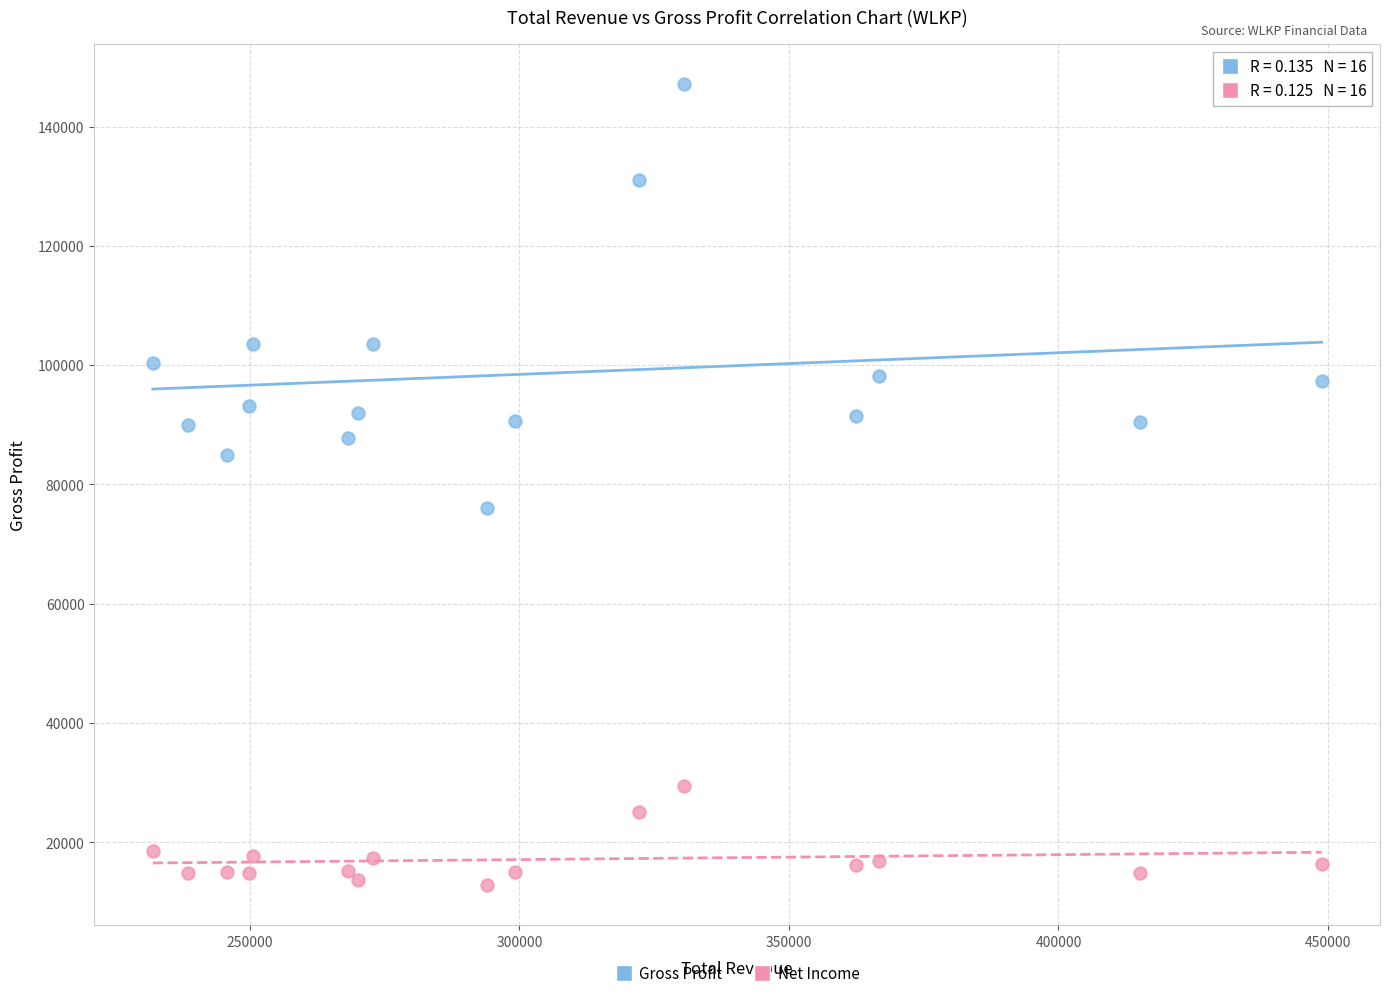

Which series reaches the minimum Y coordinate?

Net Income